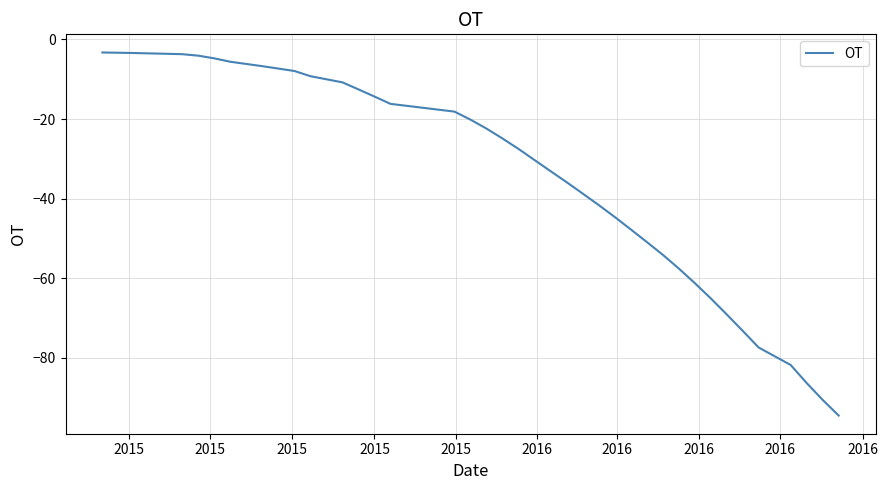

What is the minimum value shown in the chart?

-94.5